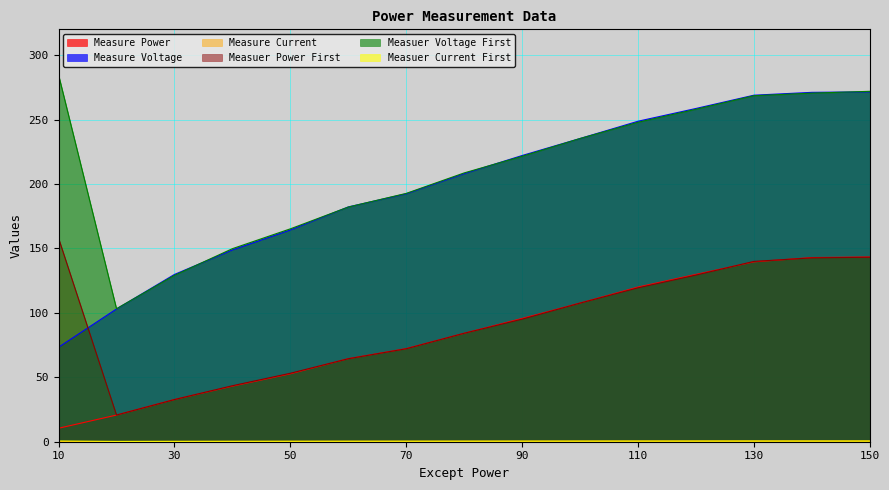

At which label does Measure Power first exceed 84?

80